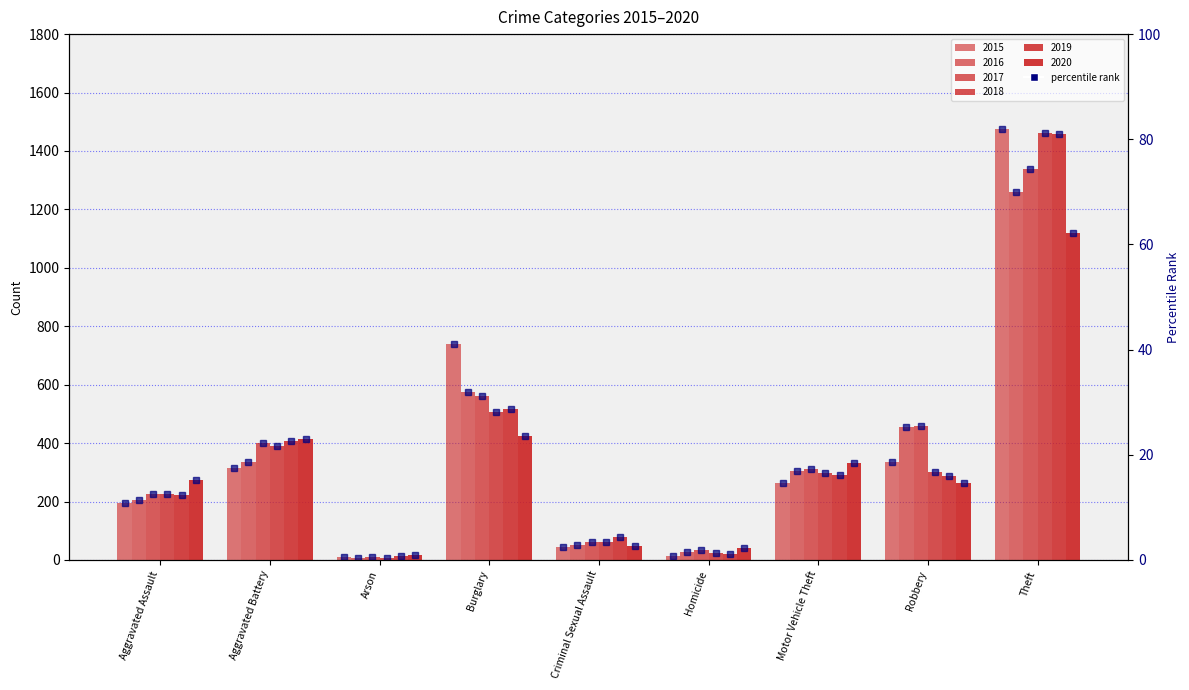

What is the difference between the 2019 values at Aggravated Assault and Homicide?

201